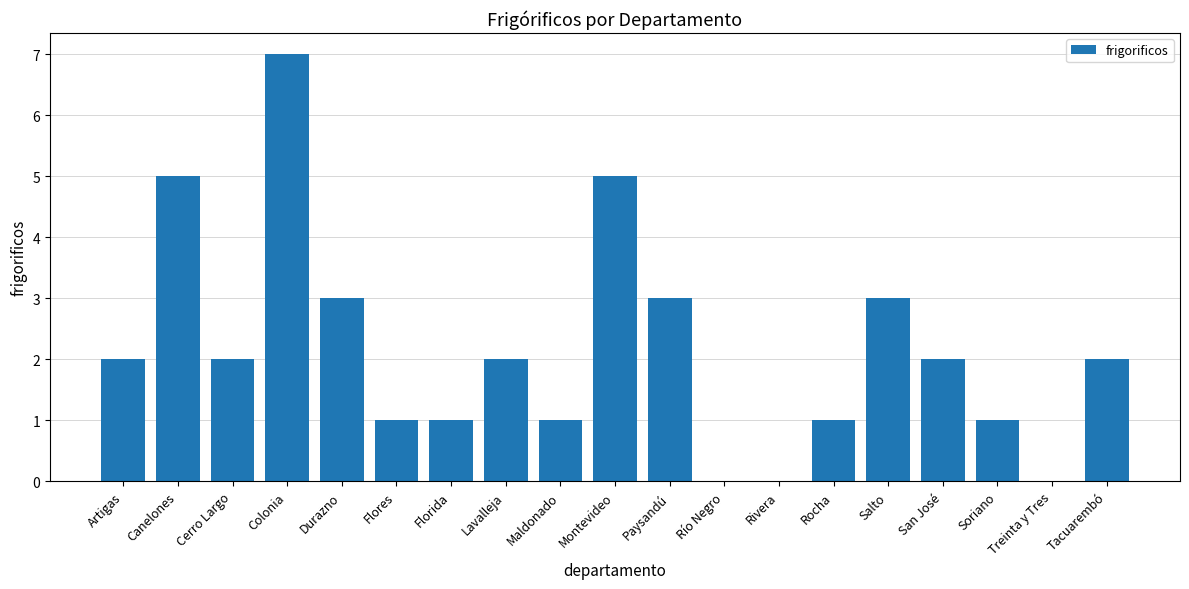

How many series are shown in this chart?

1